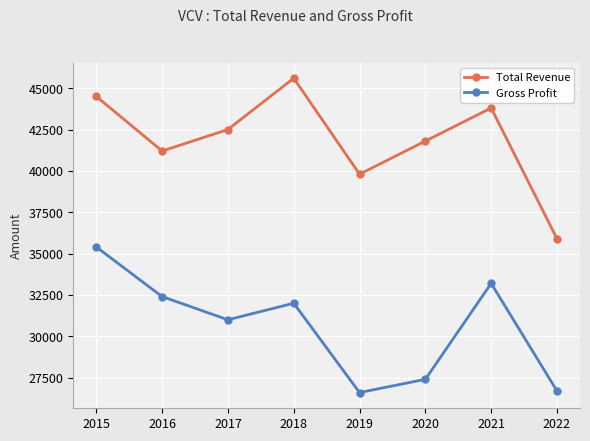

At which category does the chart reach its peak across all series?

2018